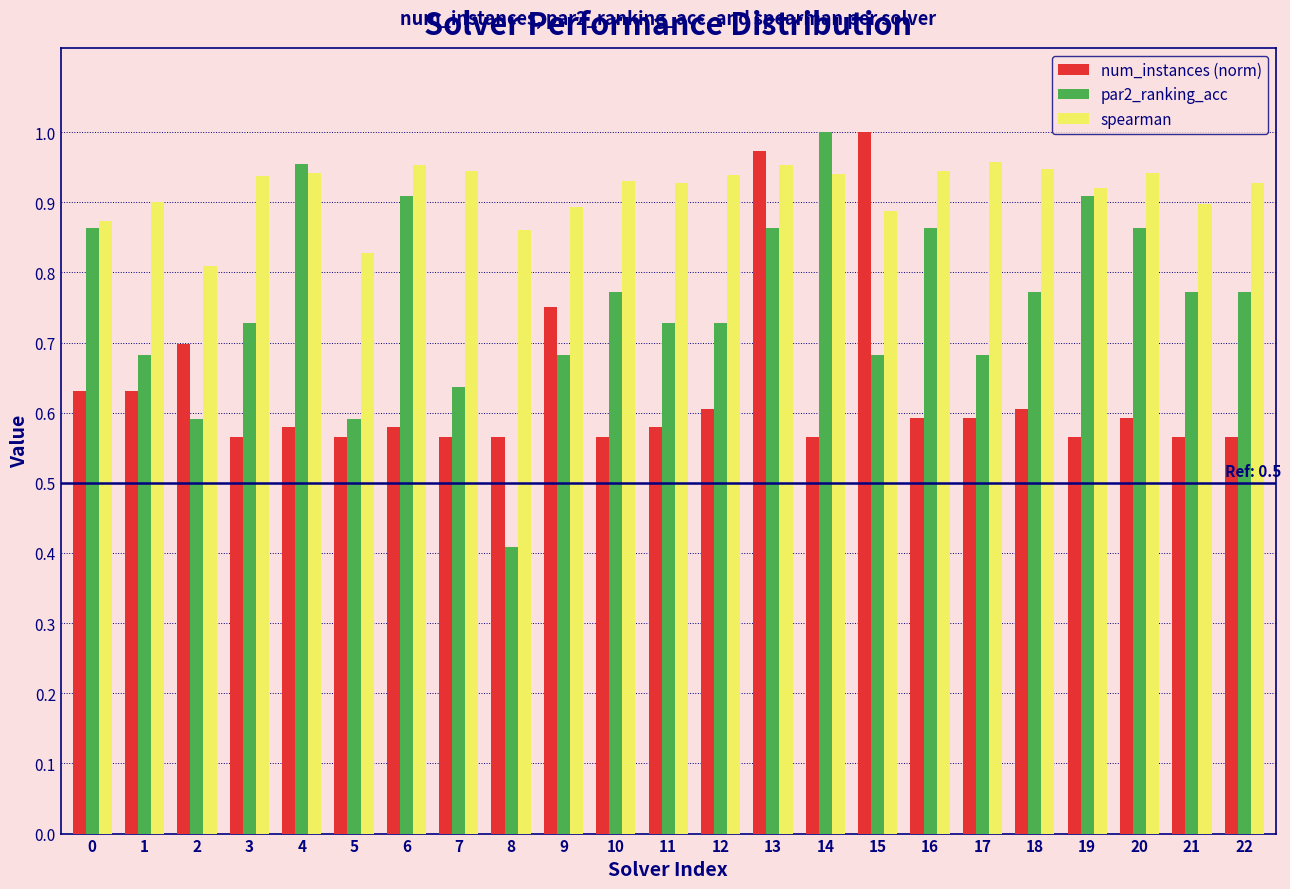

What is the difference between the second highest and second lowest values in the num_instances (norm) series?

0.4